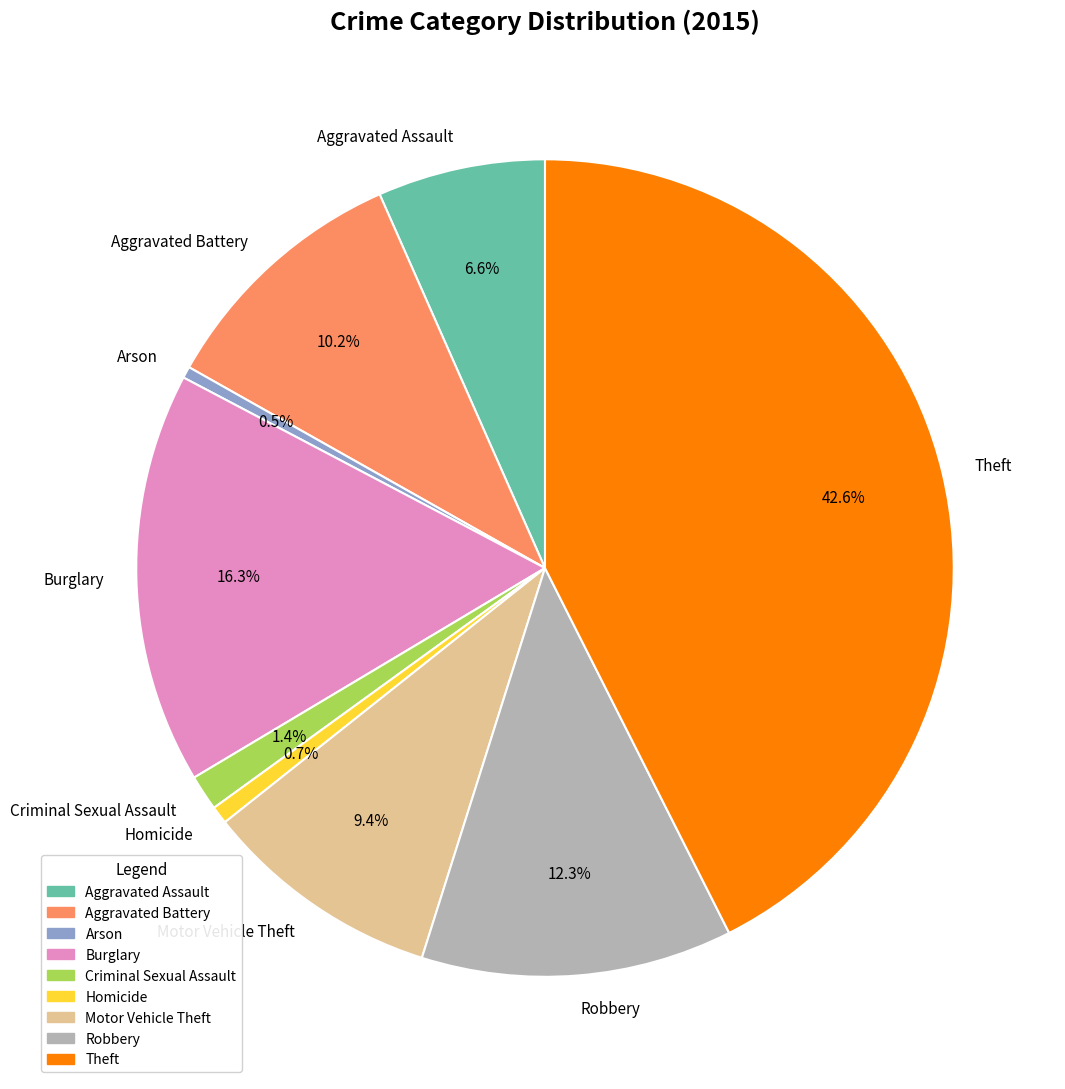

Does any single category account for the majority?

No